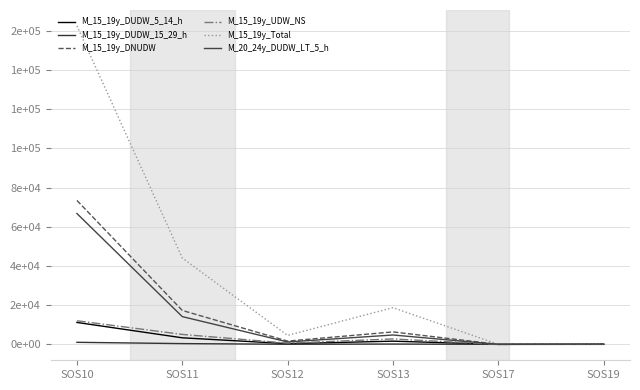

Does the chart have visible grid lines?

Yes